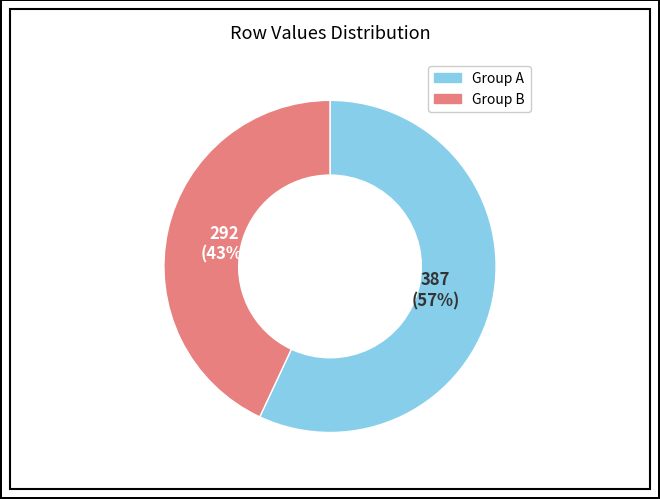

To the nearest percent, what is the average slice percentage?

50%